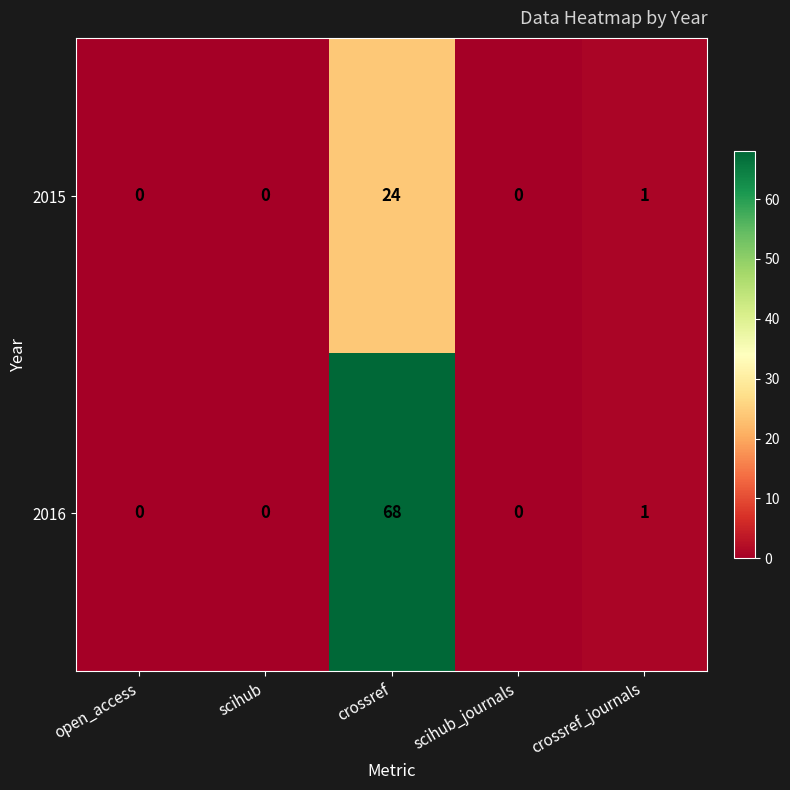

What is the average value of the 2016 series?

14